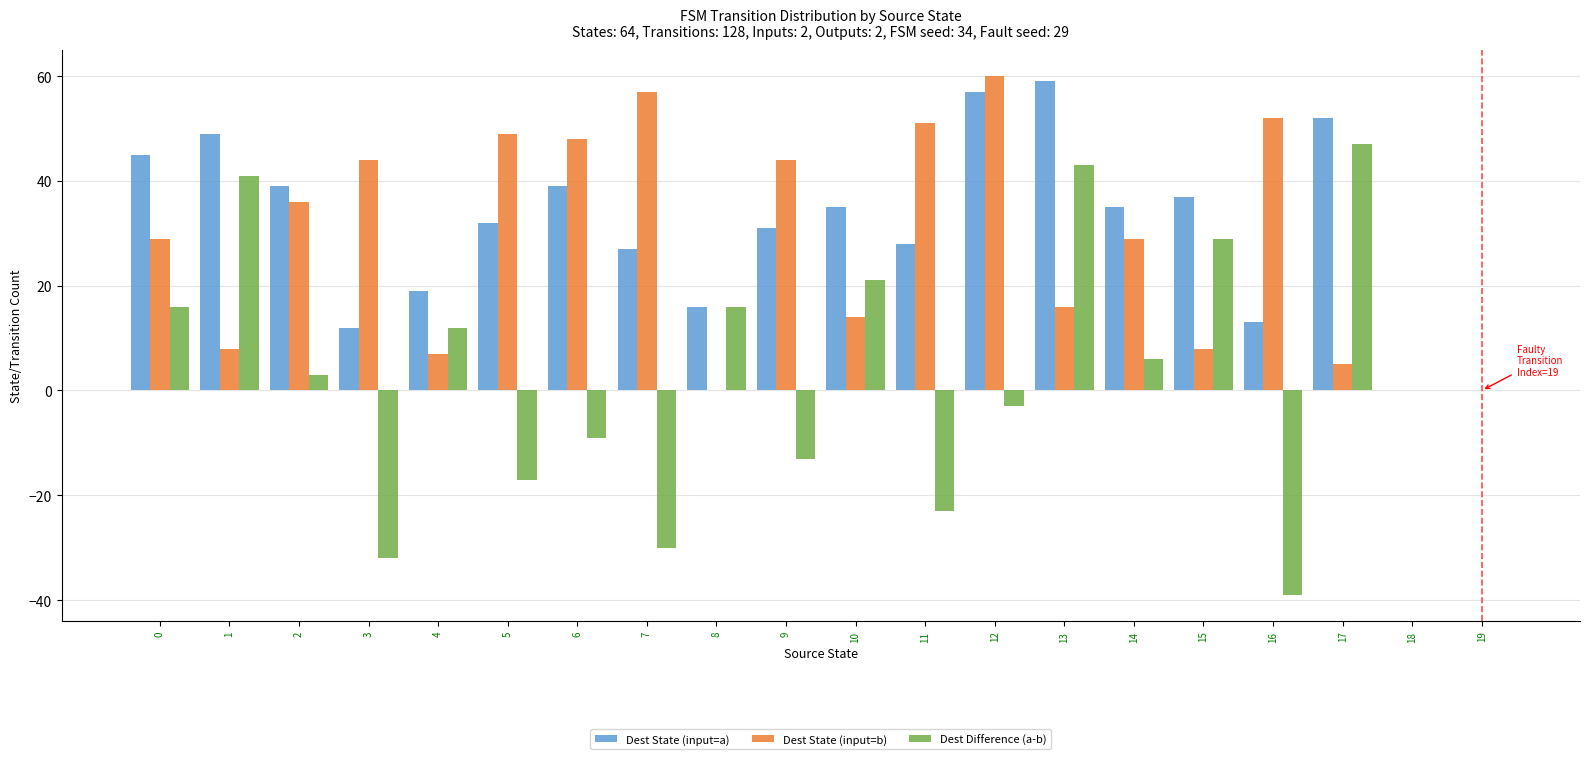

Is it true that Dest State (input=a) equals 29 at 13?

False